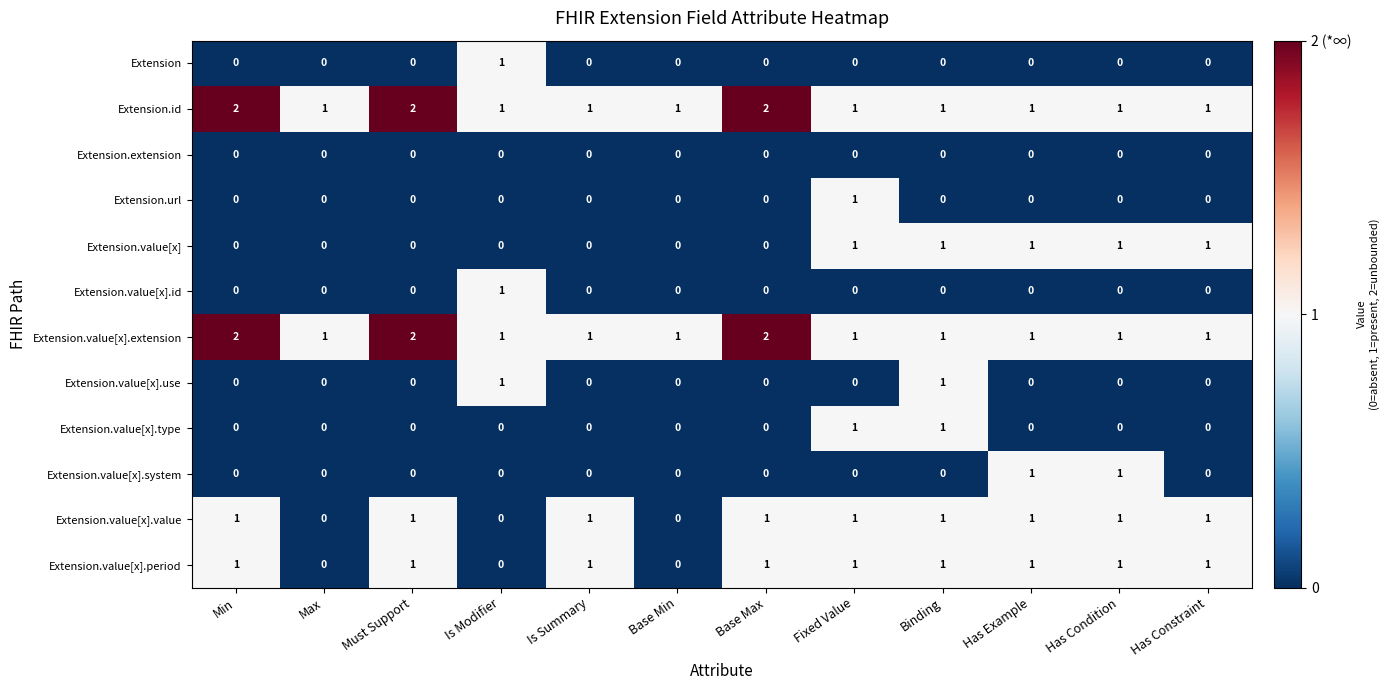

What is the total value across all series at Is Modifier?

5